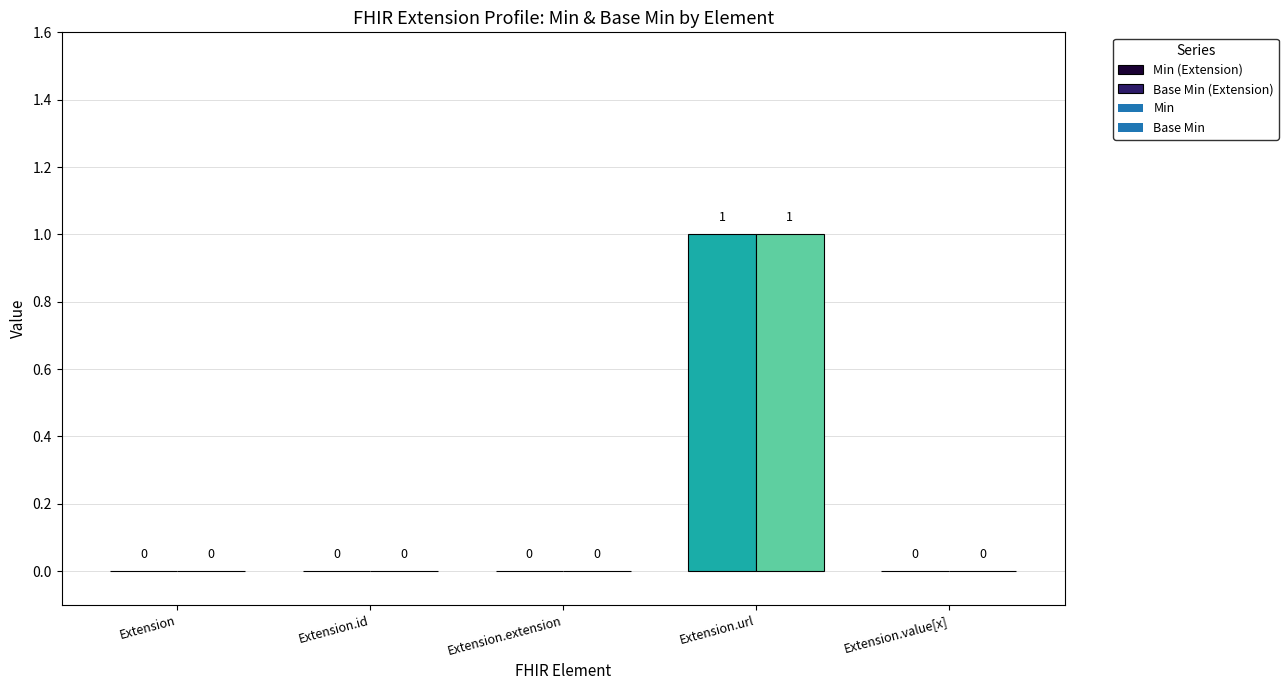

Reading left to right, transcribe all the data shown in this chart.

Min: Extension=0	Extension.id=0	Extension.extension=0	Extension.url=1	Extension.value[x]=0
Base Min: Extension=0	Extension.id=0	Extension.extension=0	Extension.url=1	Extension.value[x]=0